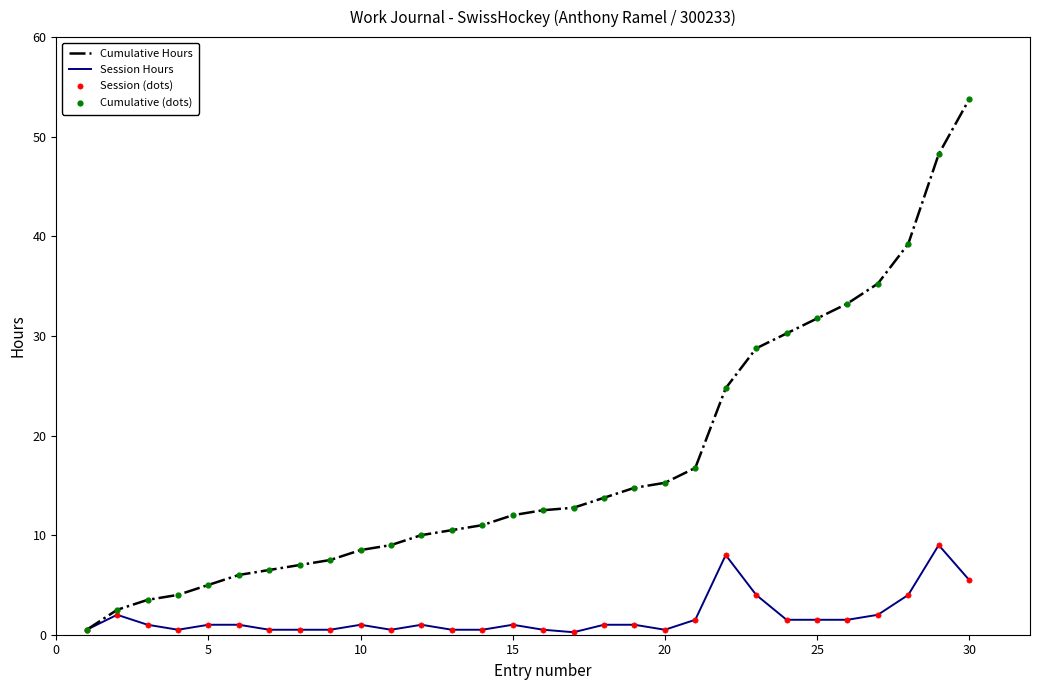

Which series has the largest range (max minus min)?

Cumulative Hours